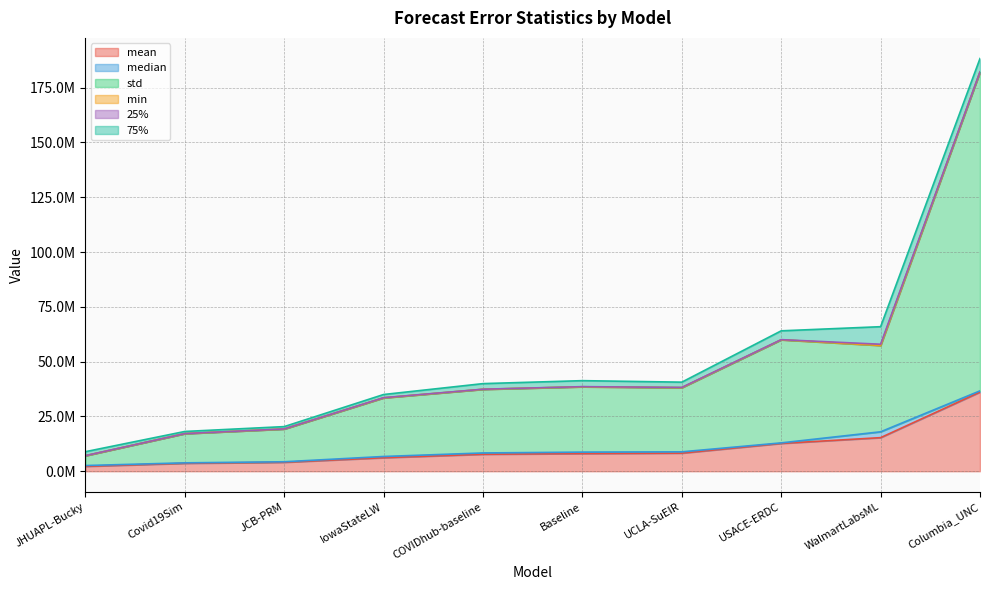

Which label corresponds to the largest value in the chart?

Columbia_UNC